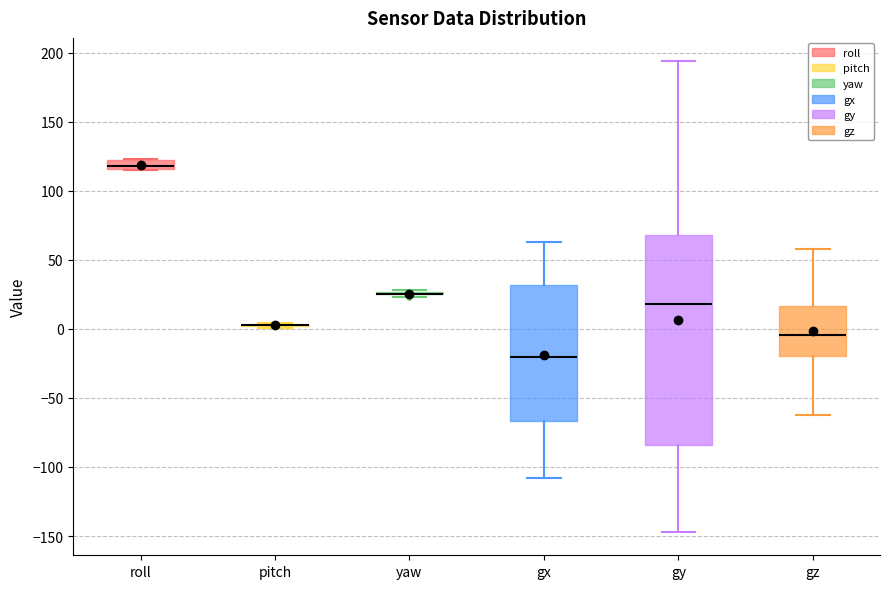

Where is the upper edge of the box for gy on the y-axis? The values are not printed on the chart, so give them approximately, as read against the axis.

70